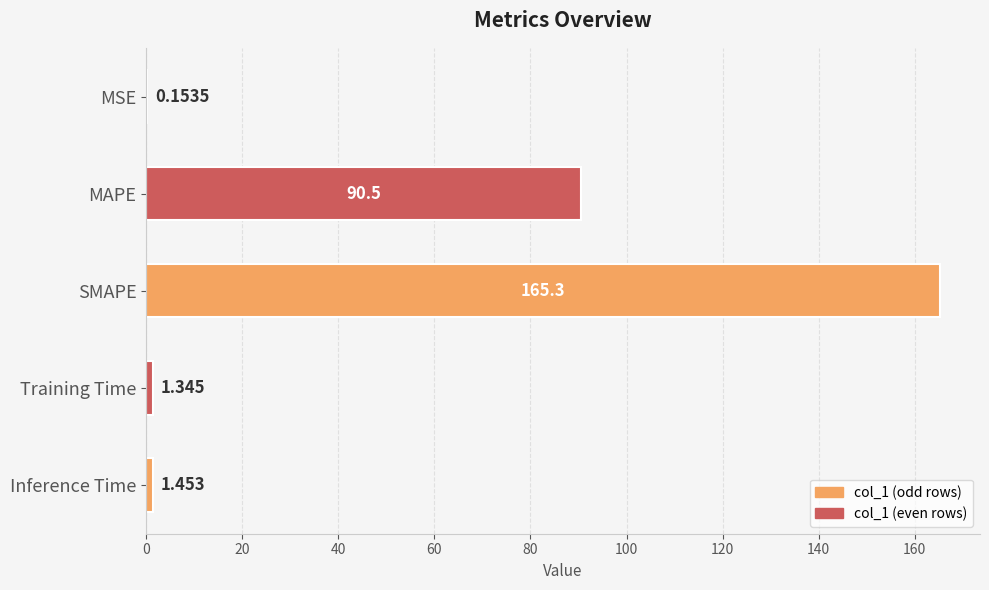

Does the chart contain stacked bars?

No